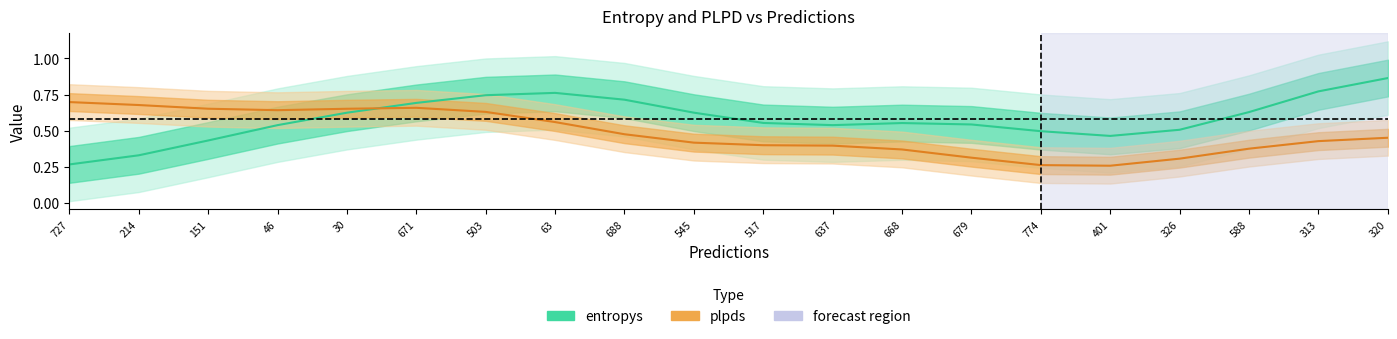

Which series has the largest total across all categories?

entropys